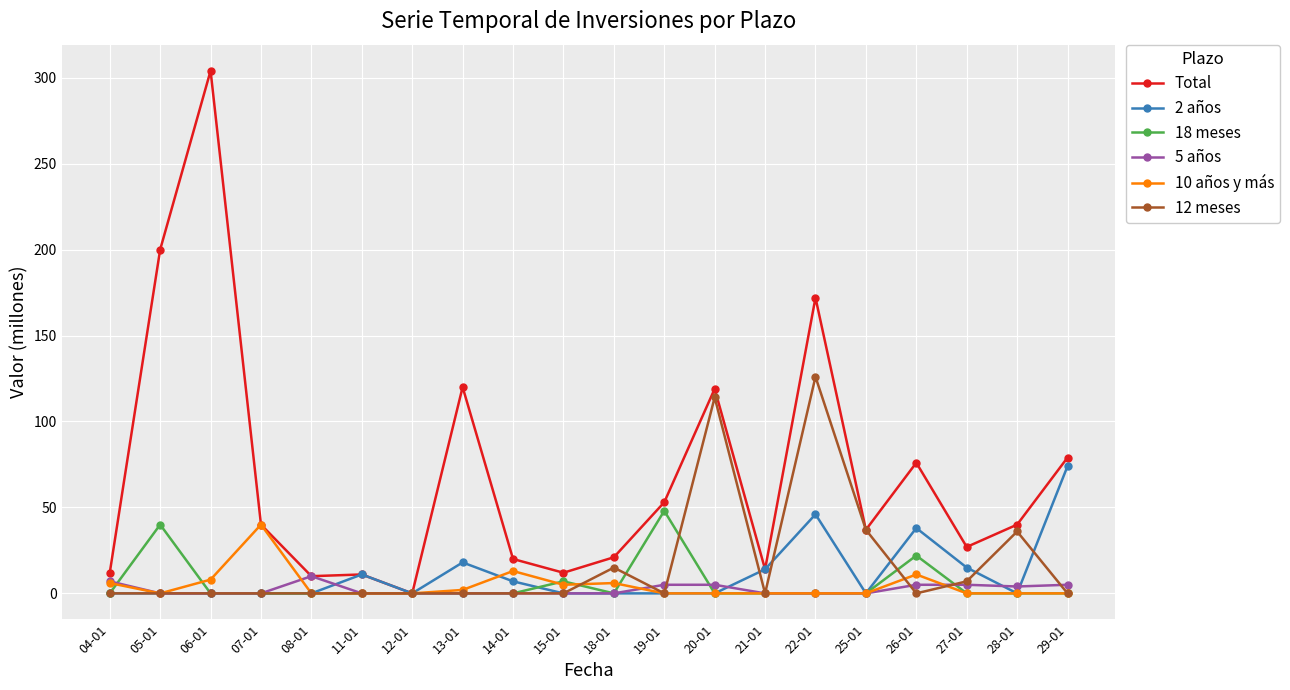

Rank the series by their maximum value, from highest to lowest.

Total, 12 meses, 2 años, 18 meses, 10 años y más, 5 años